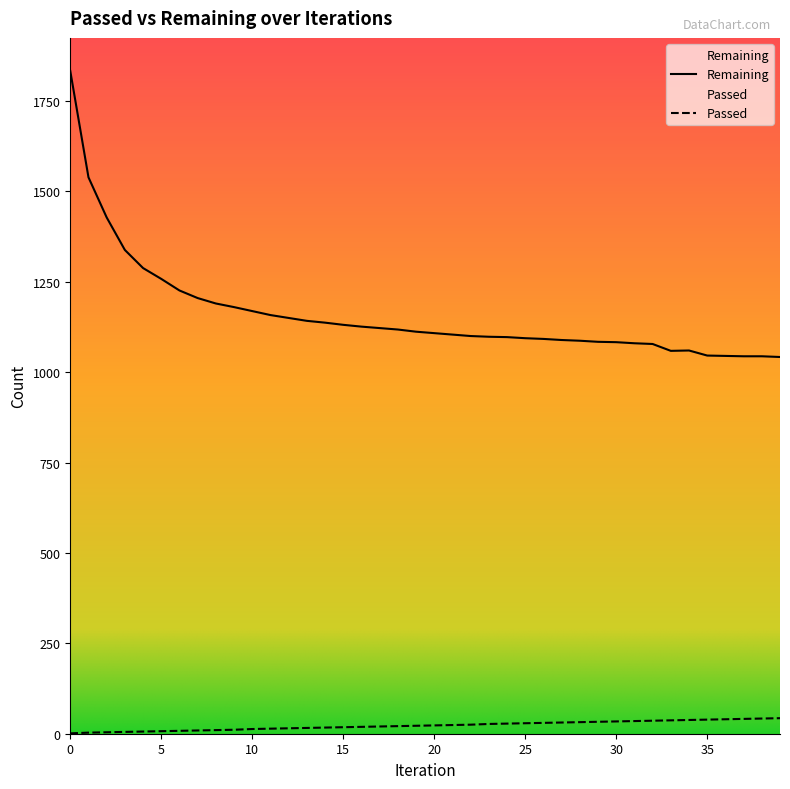

Which series has the largest total across all categories?

Remaining